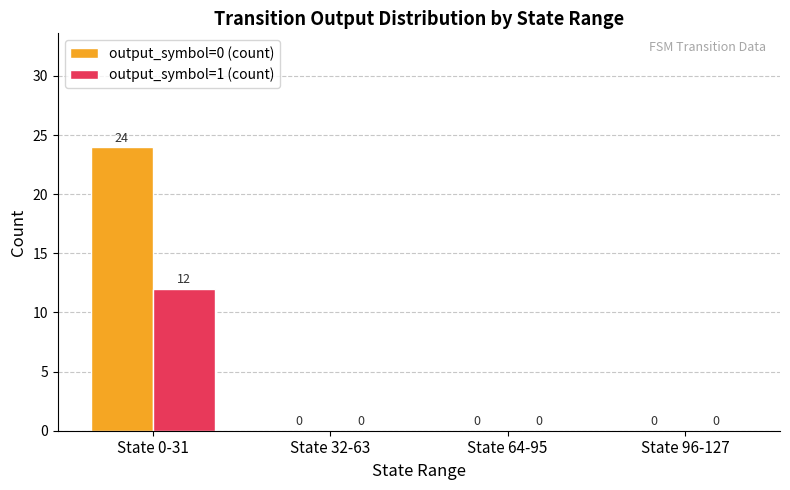

What is the sum of the output_symbol=1 (count) values at State 0-31 and State 32-63?

12